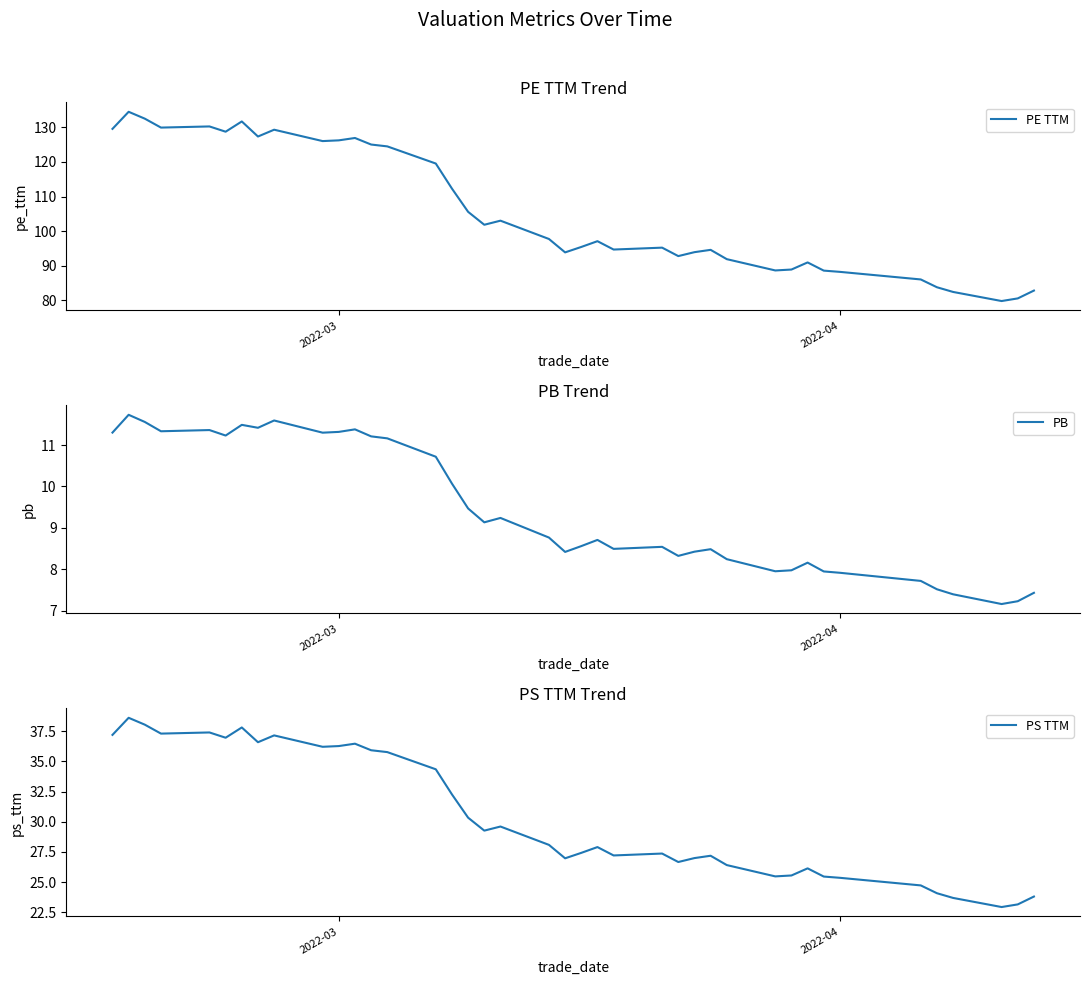

True or false: PS TTM and PB cross at least once.

False